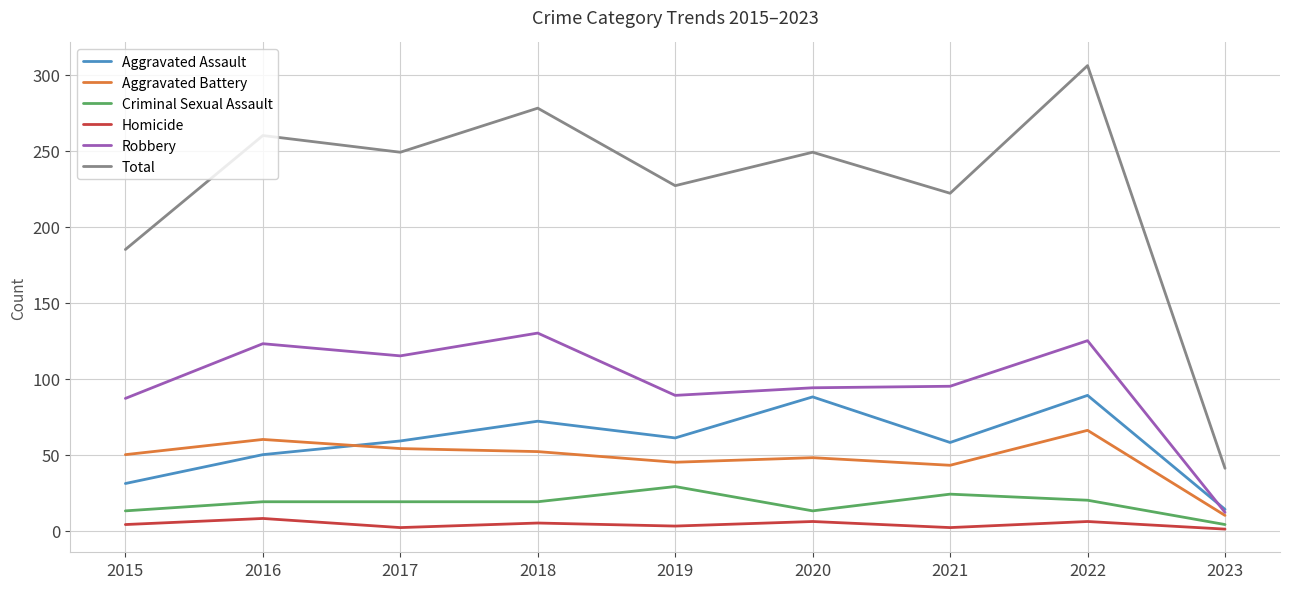

What value does the Criminal Sexual Assault series have at 2016?

19